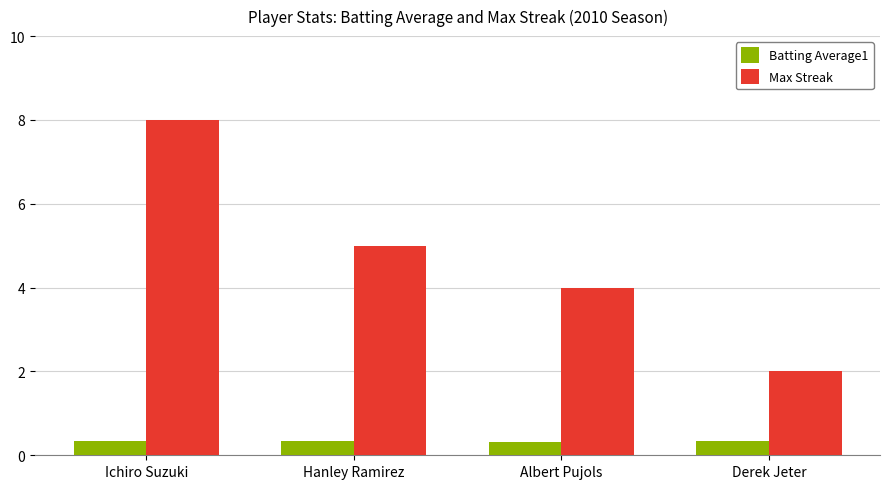

Between Ichiro Suzuki and Hanley Ramirez, which series saw the biggest shift?

Max Streak